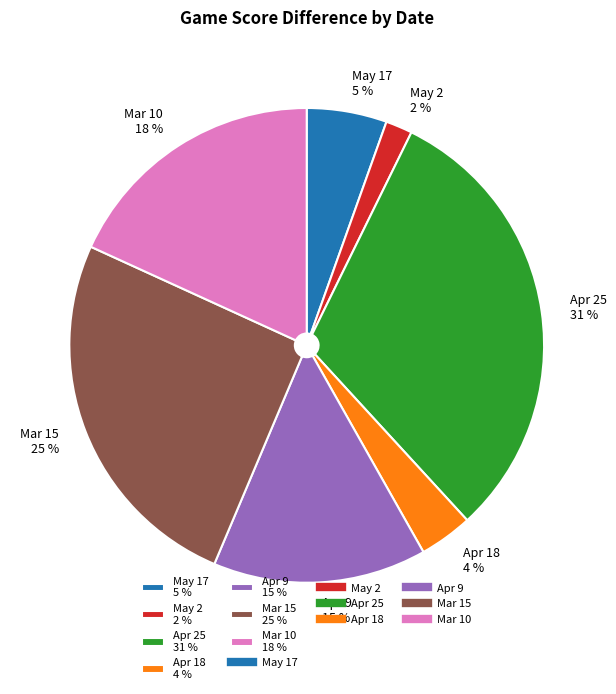

Do Apr 9 and May 2 together represent more than half of the pie?

No